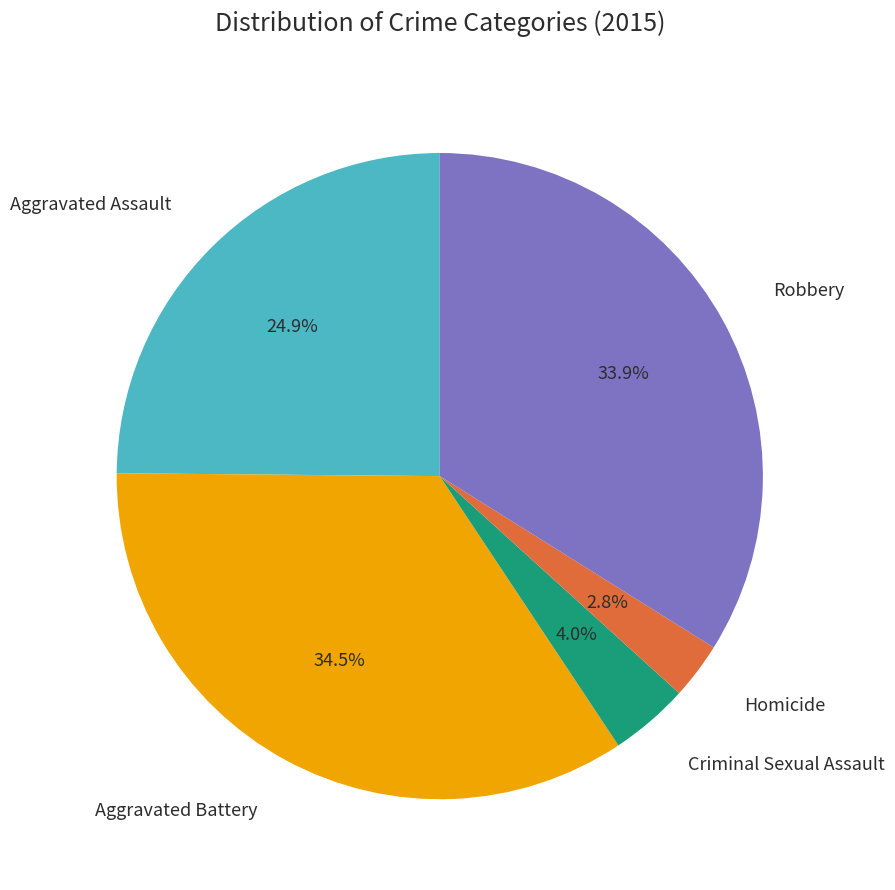

Is there any slice that represents more than half of the pie?

No